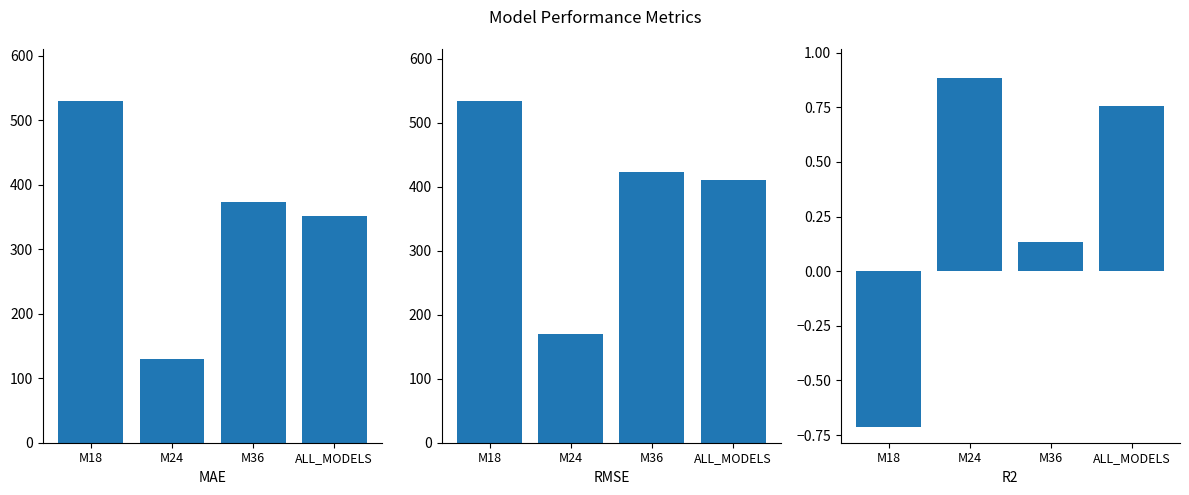

Are the bars horizontal?

No